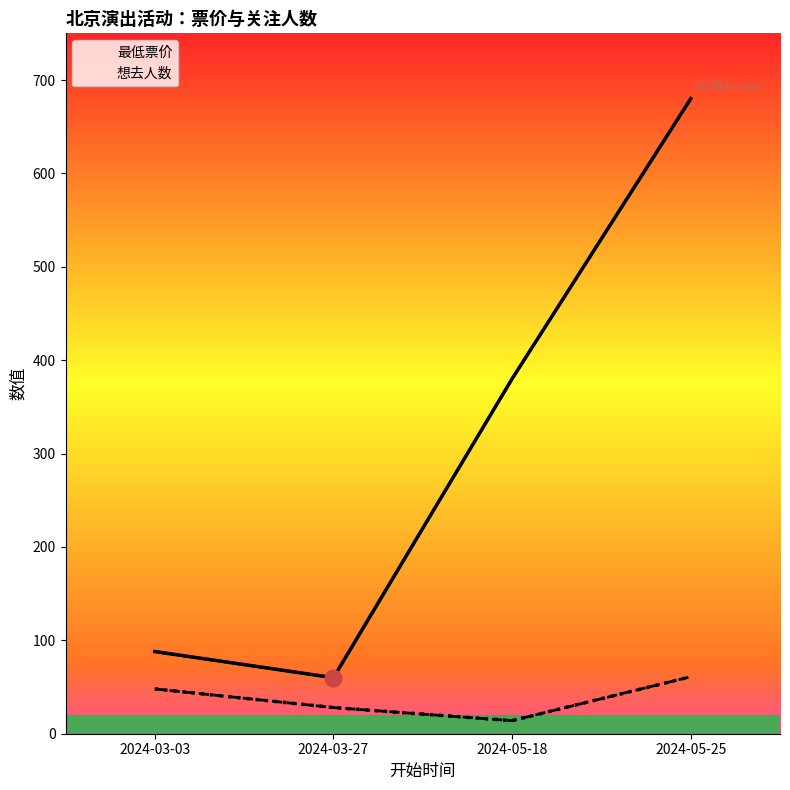

Rank the series at 2024-05-18 from lowest to highest value.

想去人数, 最低票价